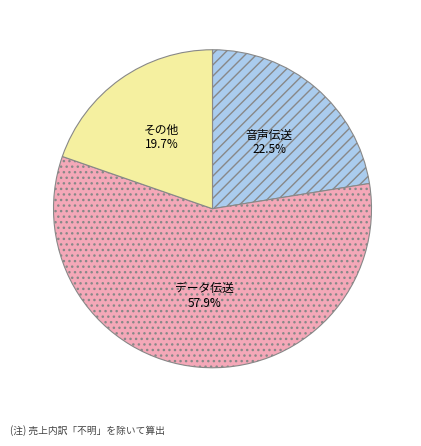

Does any single category account for the majority?

Yes